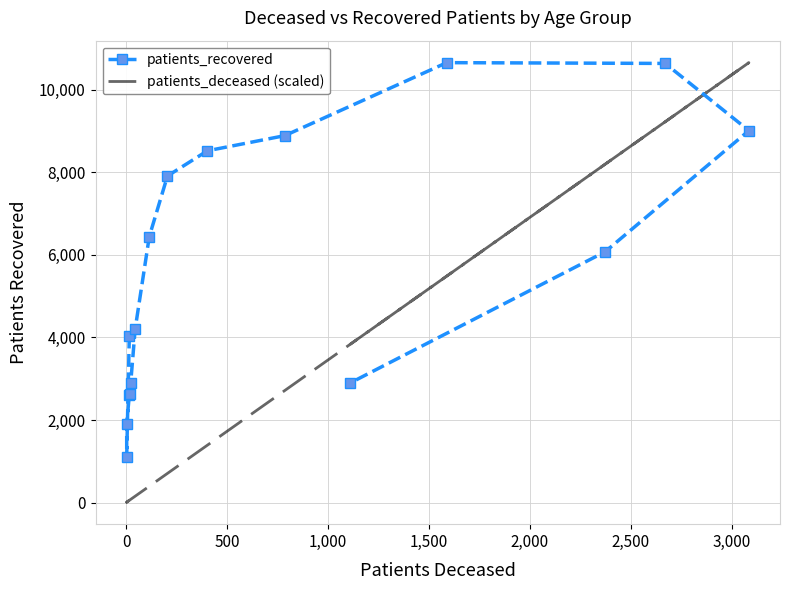

True or false: patients_recovered and patients_deceased (scaled) cross at least once.

True